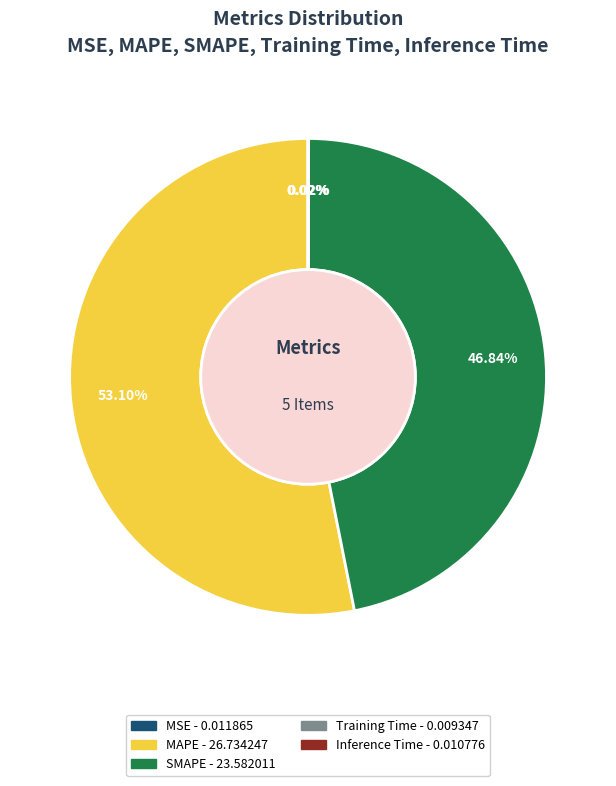

Does MAPE account for over 50% of the chart?

Yes